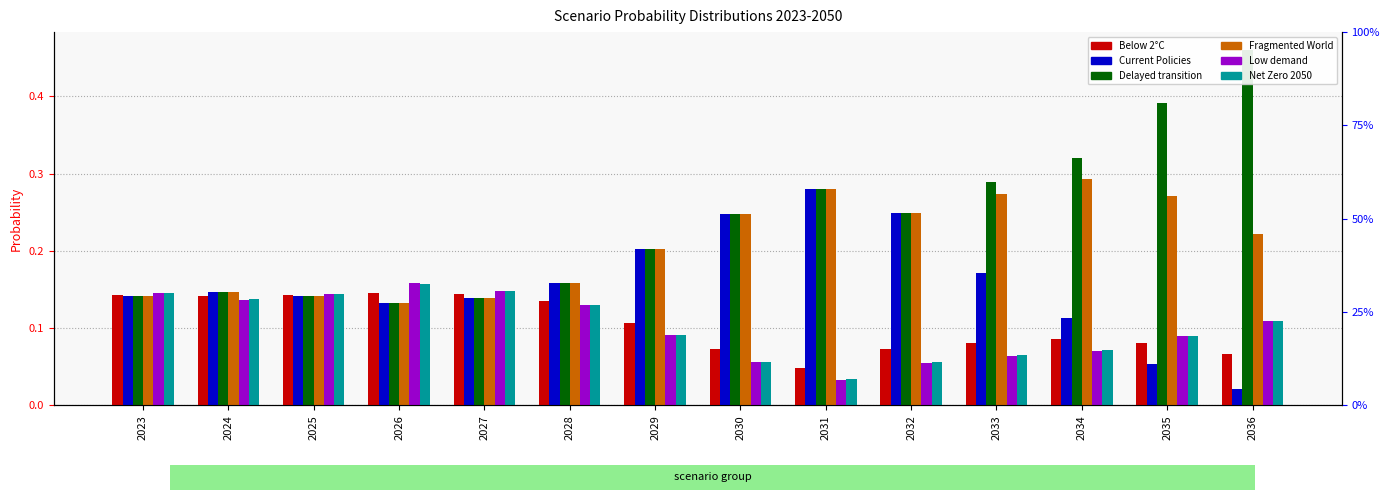

The Current Policies series shows 0.3 at 2033. True or false?

False